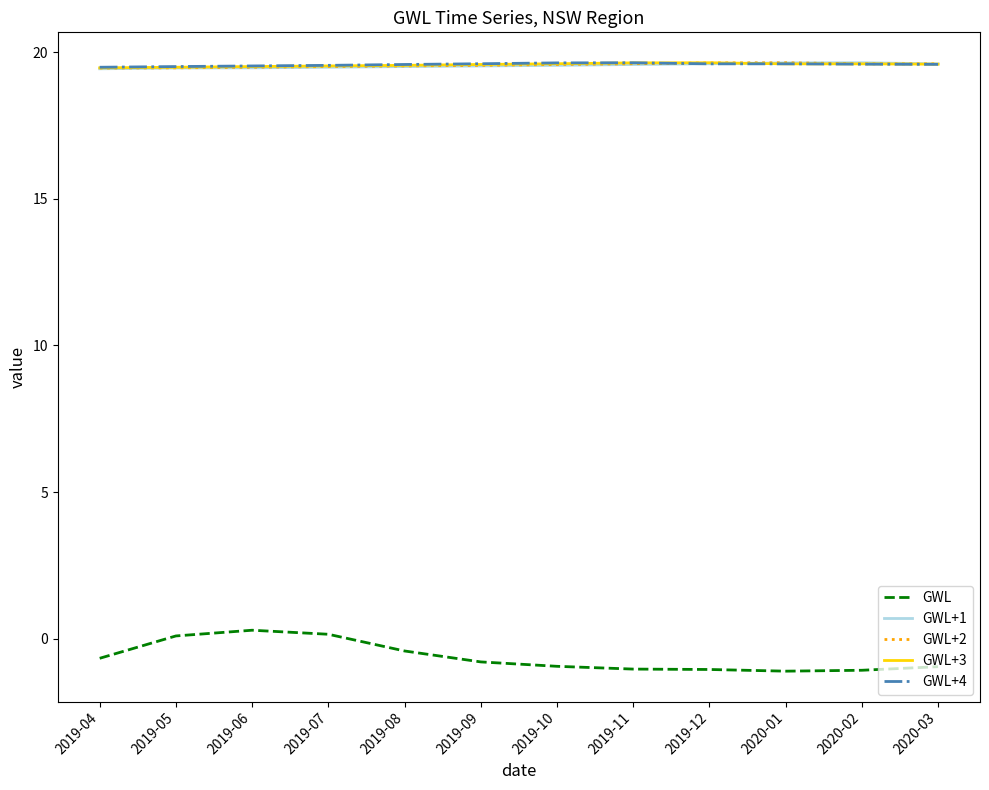

Which series has the largest range (max minus min)?

GWL